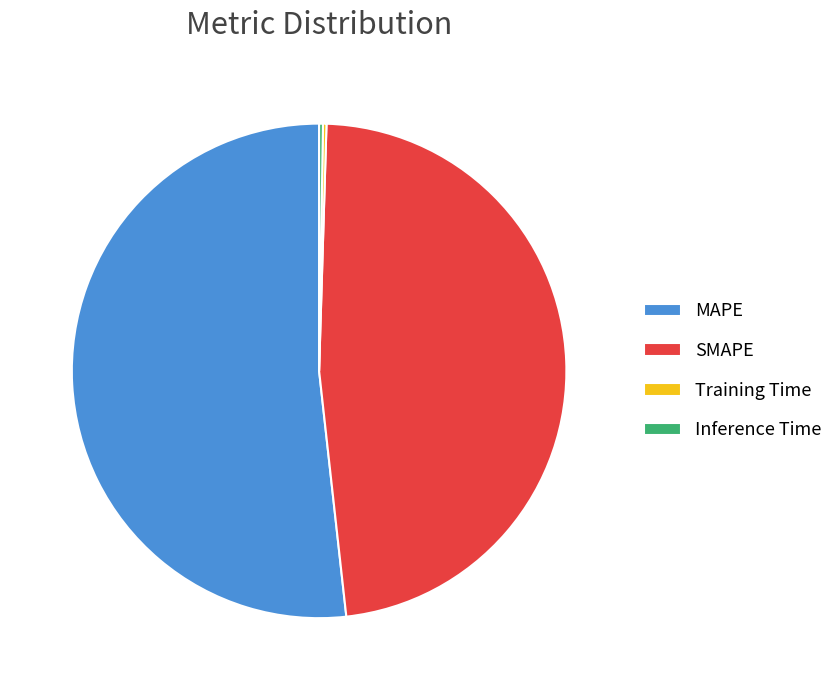

Is it true that MAPE is 59% of the pie?

False